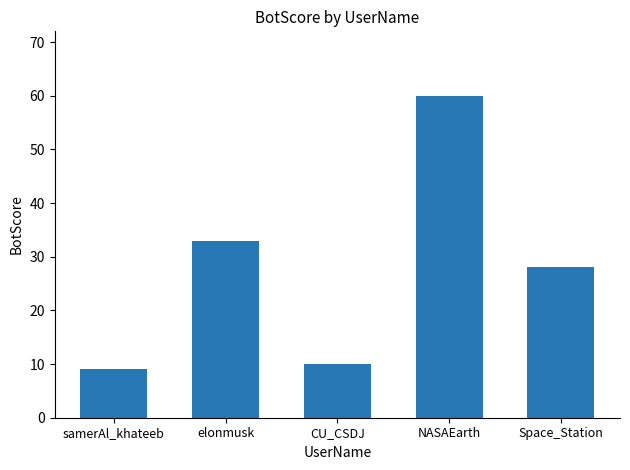

Reading left to right, list all the values displayed in this chart.

samerAl_khateeb=9	elonmusk=33	CU_CSDJ=10	NASAEarth=60	Space_Station=28